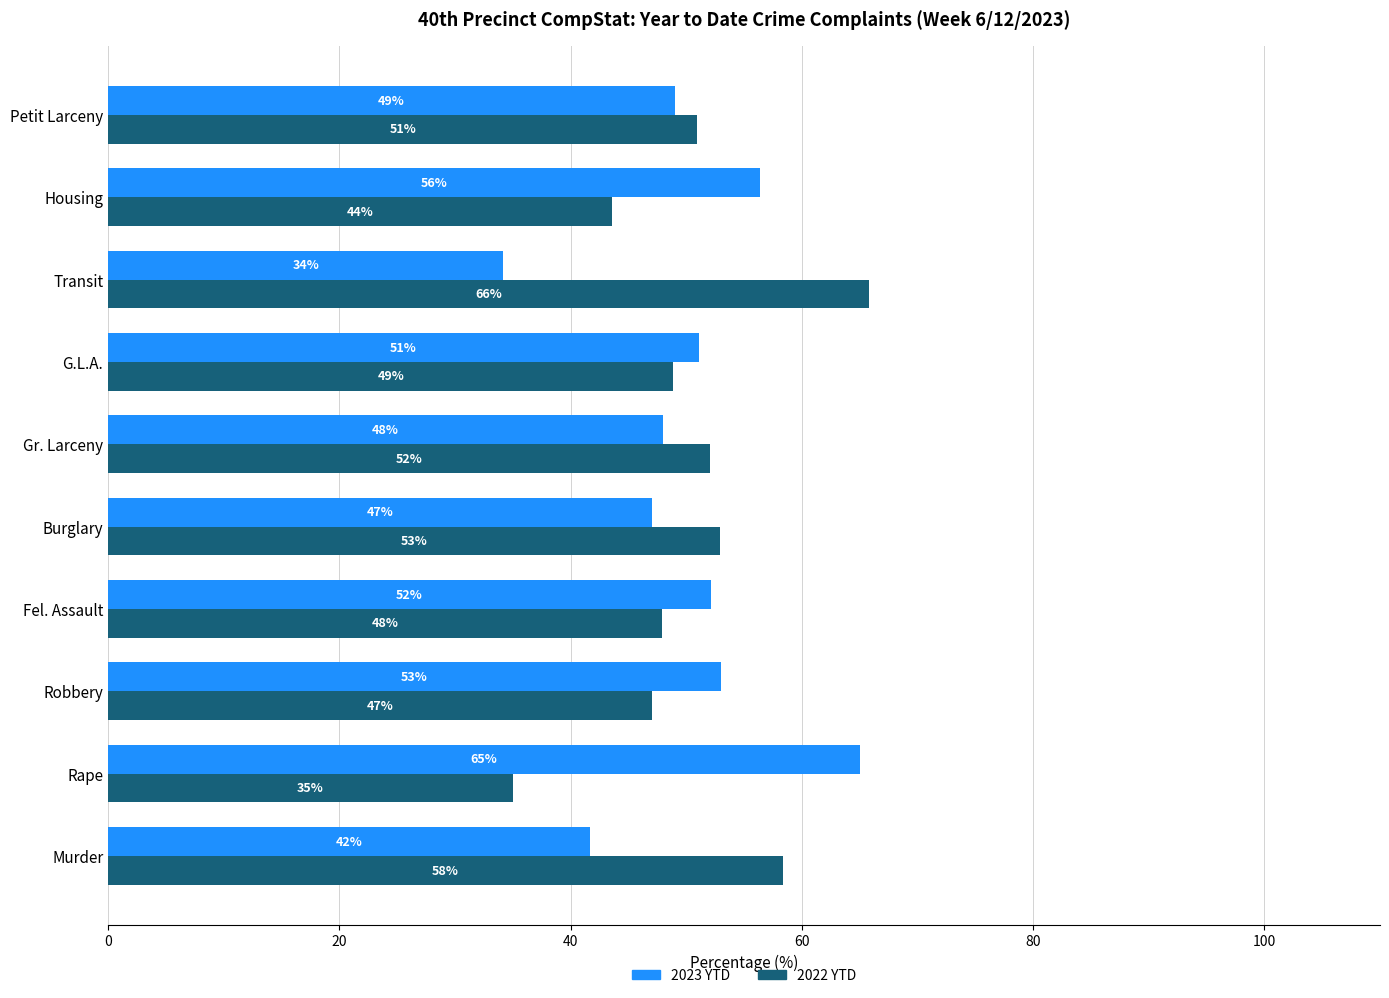

Rank the series by their maximum value, from lowest to highest.

2023 YTD, 2022 YTD